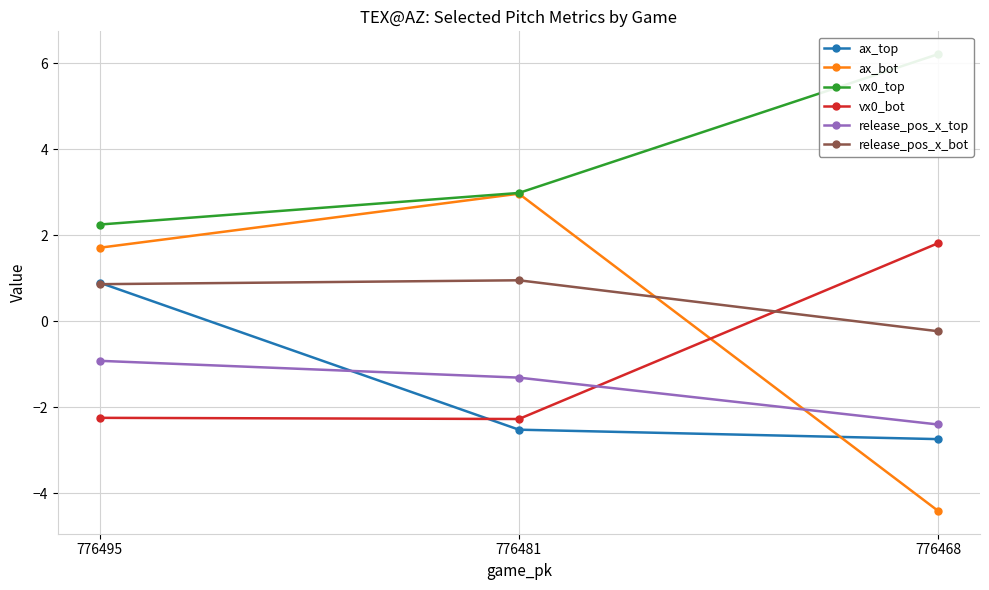

What are all the series names shown in the legend?

ax_top, ax_bot, vx0_top, vx0_bot, release_pos_x_top, release_pos_x_bot